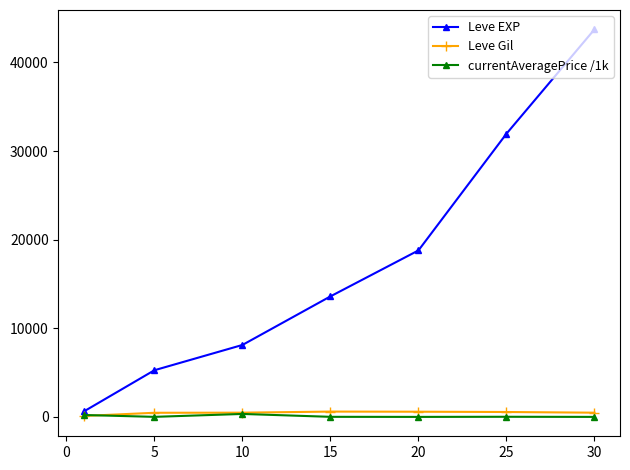

True or false: Leve Gil has more than 0 interior local peaks.

True